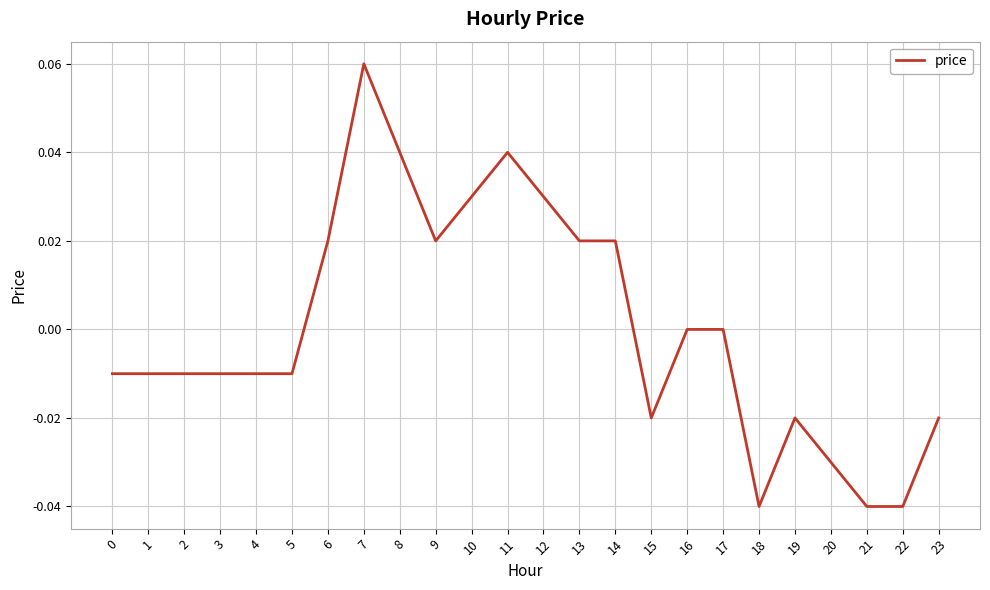

Which label corresponds to the largest value in the chart?

7